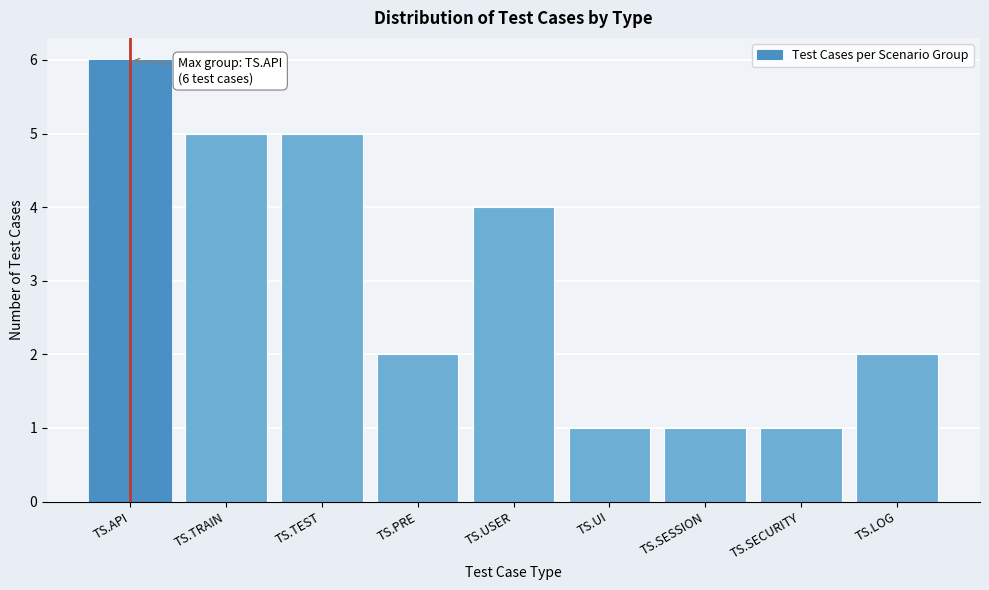

Reading left to right, transcribe all the data shown in this chart.

6	5	5	2	4	1	1	1	2